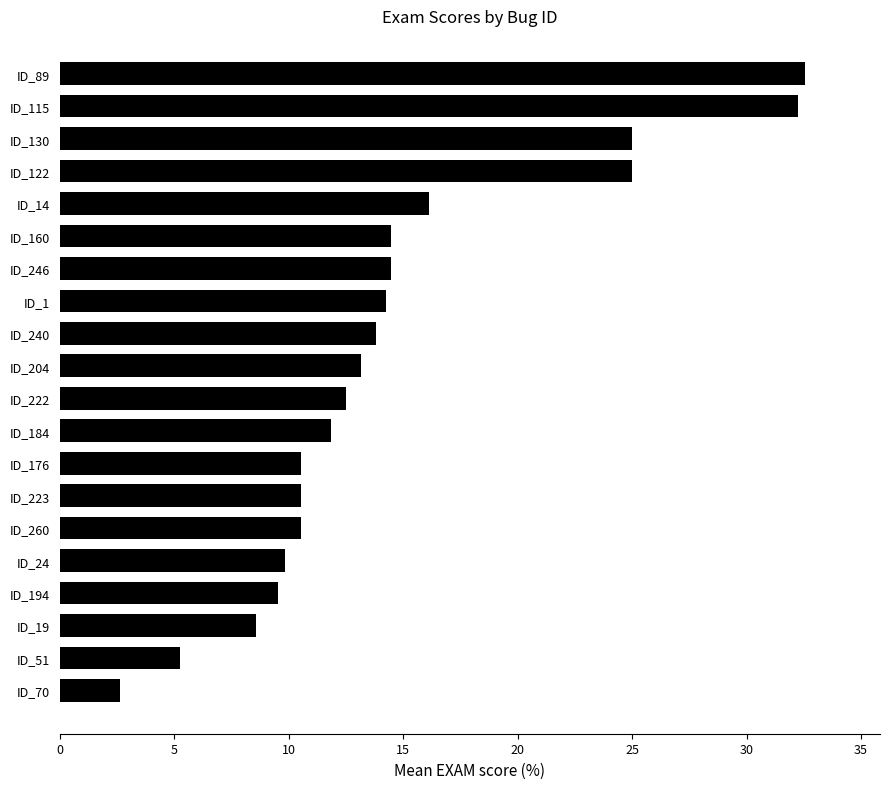

What is the change in value from ID_70 to ID_24?

+7.2